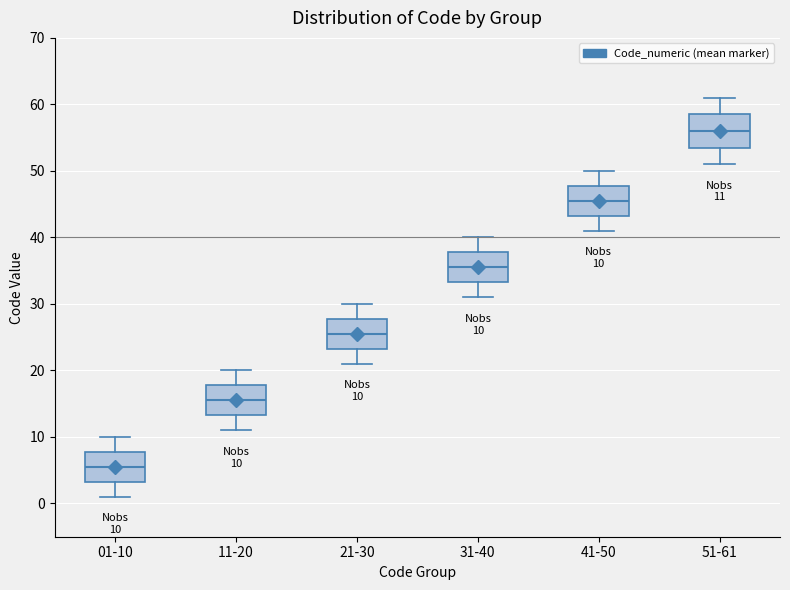

Which box's median line is the lowest?

01-10